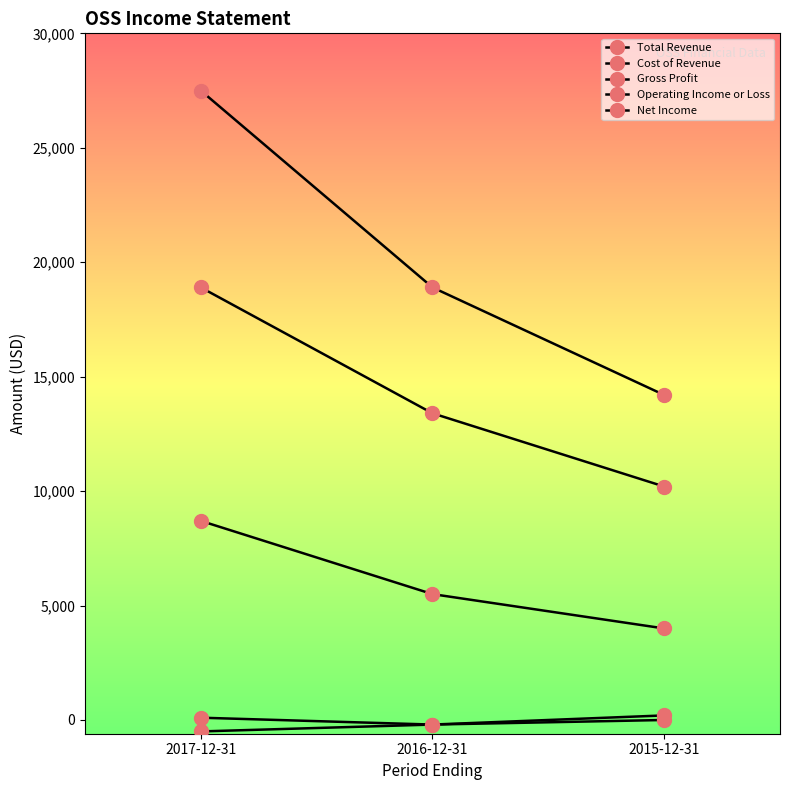

Is this an area chart (filled region under the line)?

No